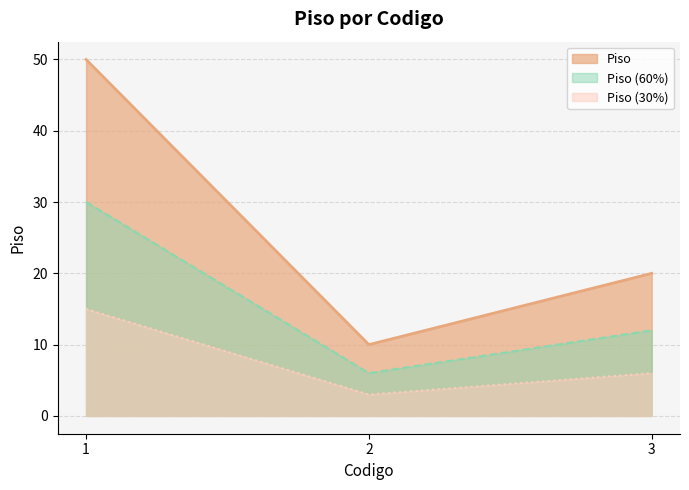

What is the average value?

27